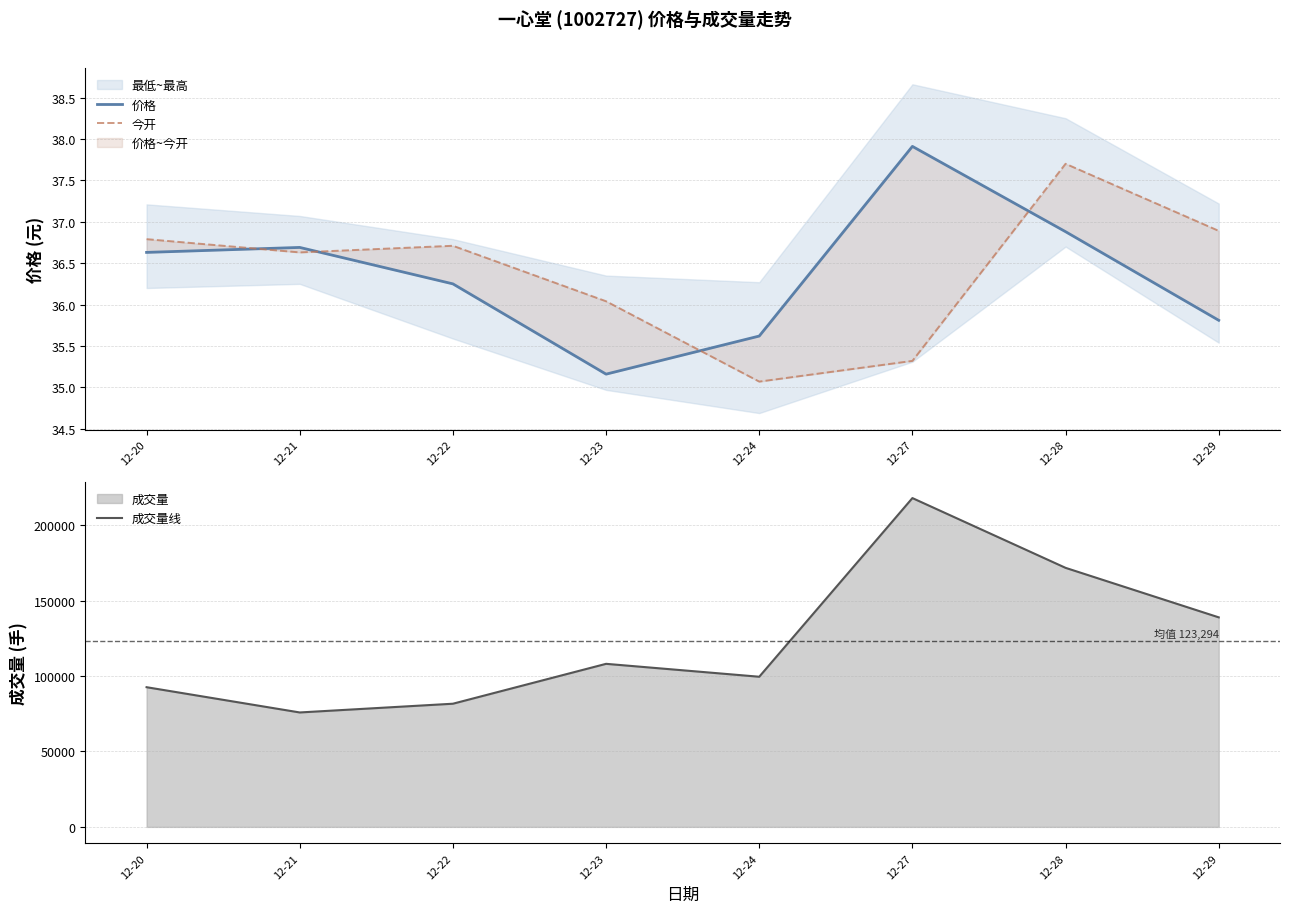

Reading left to right, list all the values displayed in this chart.

价格: 36.6	36.7	36.2	35.2	35.6	37.9	36.9	35.8
今开: 36.8	36.6	36.7	36.0	35.1	35.3	37.7	36.9
成交量线: 92599.6	75858.6	81651.9	108095.5	99535.8	217980.2	171726.4	138905.1